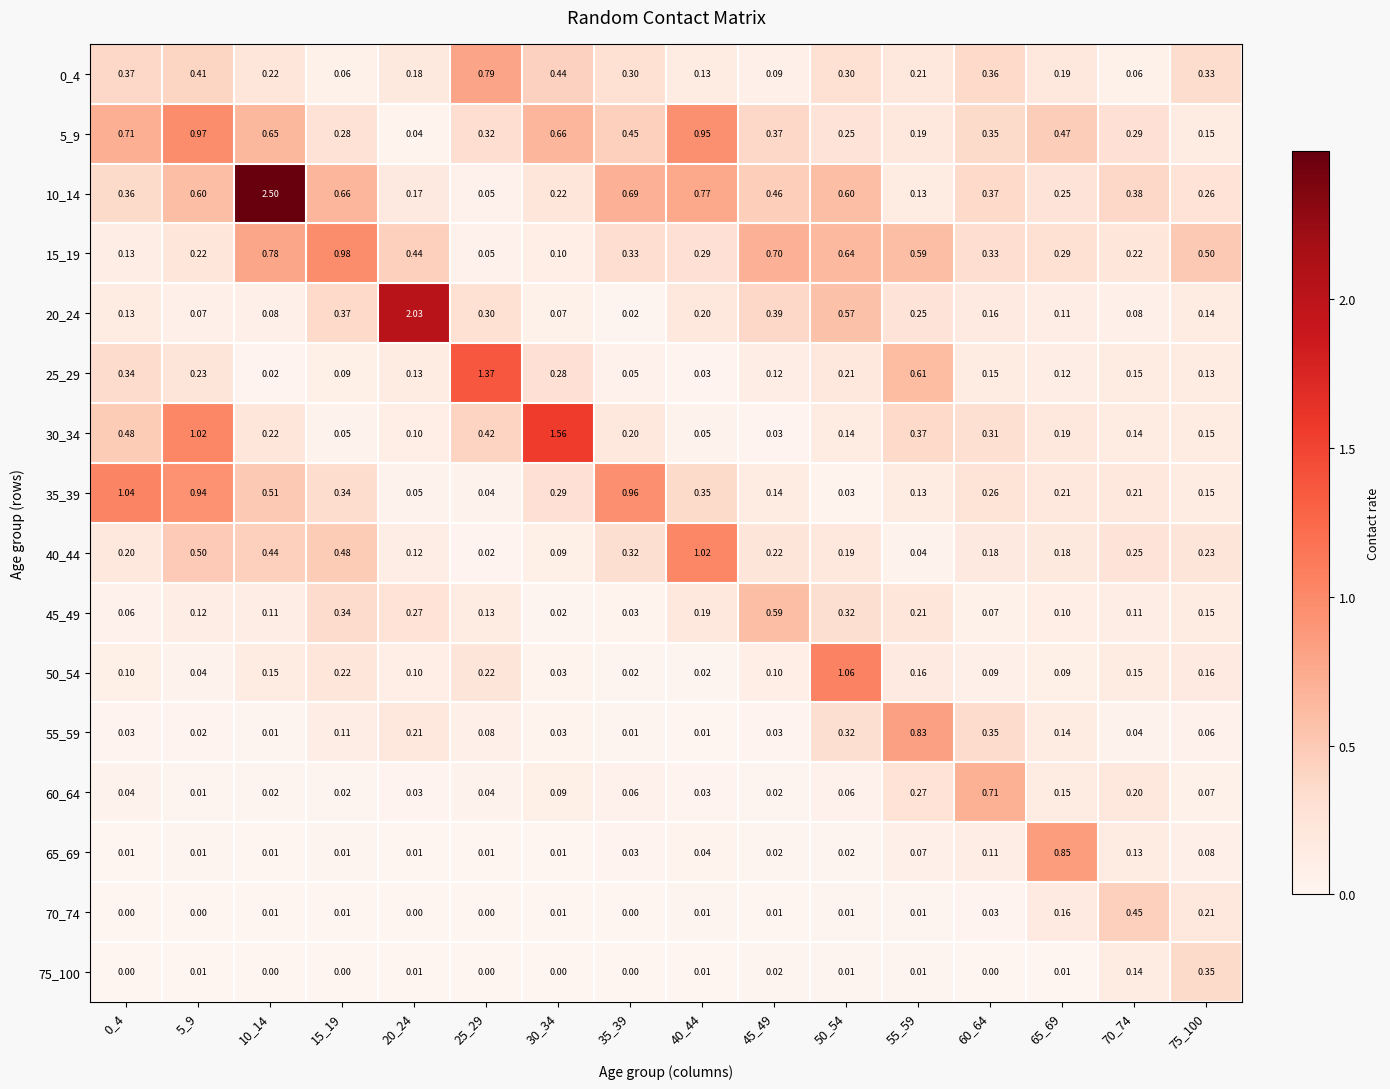

Is the value of 35_39 at 70_74 greater than the value of 40_44 at 10_14?

No